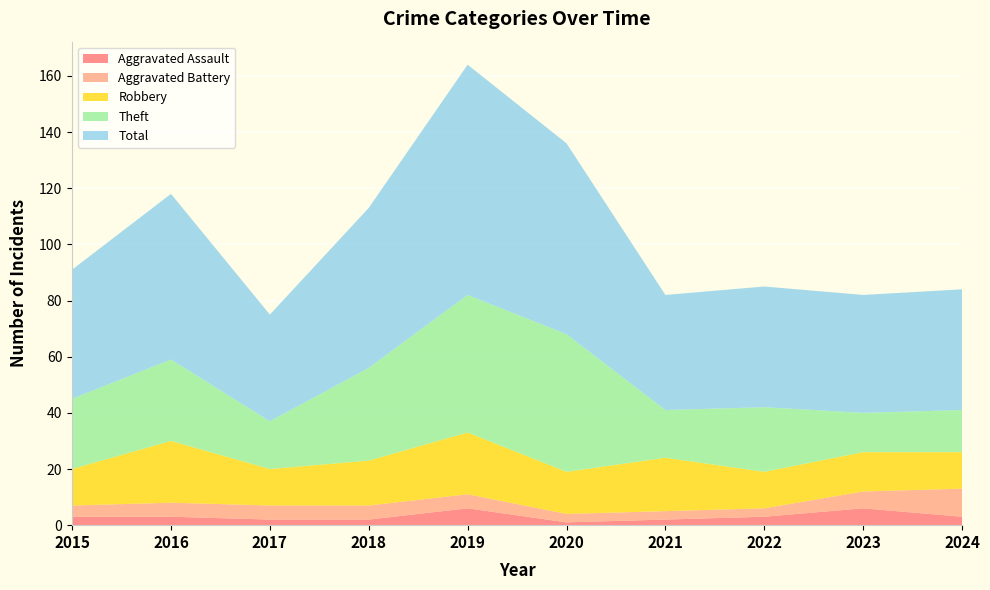

Reading right to left, list all the values displayed in this chart.

Aggravated Assault: 2024=3	2023=6	2022=3	2021=2	2020=1	2019=6	2018=2	2017=2	2016=3	2015=3
Aggravated Battery: 2024=10	2023=6	2022=3	2021=3	2020=3	2019=5	2018=5	2017=5	2016=5	2015=4
Robbery: 2024=13	2023=14	2022=13	2021=19	2020=15	2019=22	2018=16	2017=13	2016=22	2015=13
Theft: 2024=15	2023=14	2022=23	2021=17	2020=49	2019=49	2018=33	2017=17	2016=29	2015=25
Total: 2024=43	2023=42	2022=43	2021=41	2020=68	2019=82	2018=57	2017=38	2016=59	2015=46